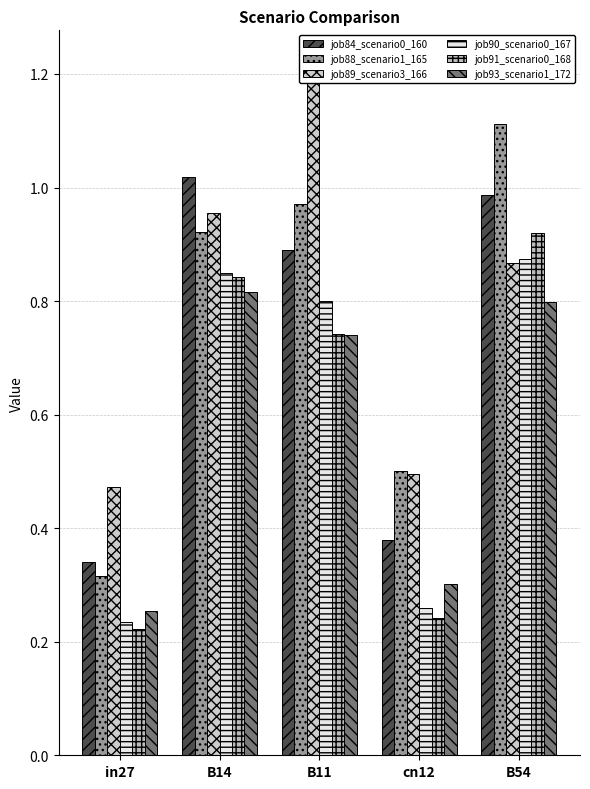

Reading left to right, transcribe all the data shown in this chart.

job84_scenario0_160: in27=0.3	B14=1.0	B11=0.9	cn12=0.4	B54=1.0
job88_scenario1_165: in27=0.3	B14=0.9	B11=1.0	cn12=0.5	B54=1.1
job89_scenario3_166: in27=0.5	B14=1.0	B11=1.2	cn12=0.5	B54=0.9
job90_scenario0_167: in27=0.2	B14=0.8	B11=0.8	cn12=0.3	B54=0.9
job91_scenario0_168: in27=0.2	B14=0.8	B11=0.7	cn12=0.2	B54=0.9
job93_scenario1_172: in27=0.3	B14=0.8	B11=0.7	cn12=0.3	B54=0.8